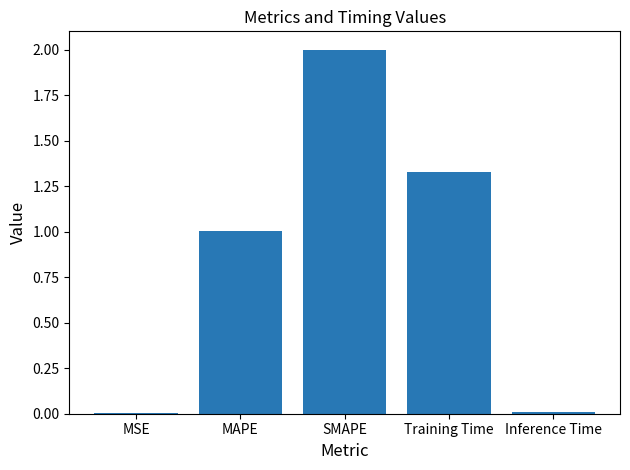

Which category has the highest value across all series?

SMAPE